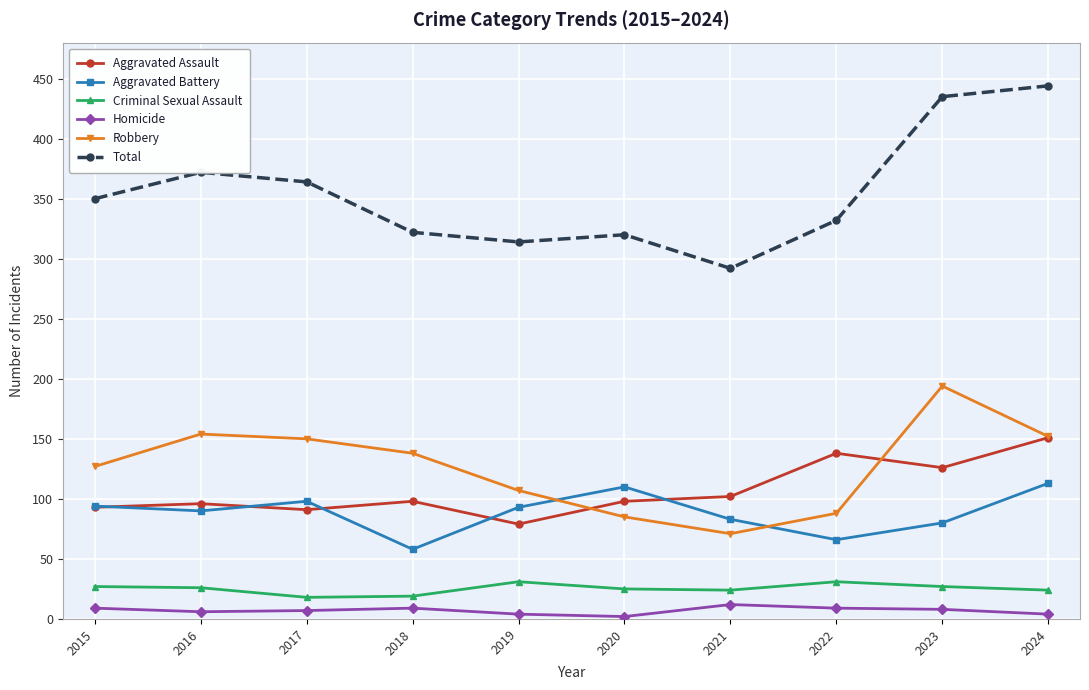

At how many categories does at least one series exceed 281?

10